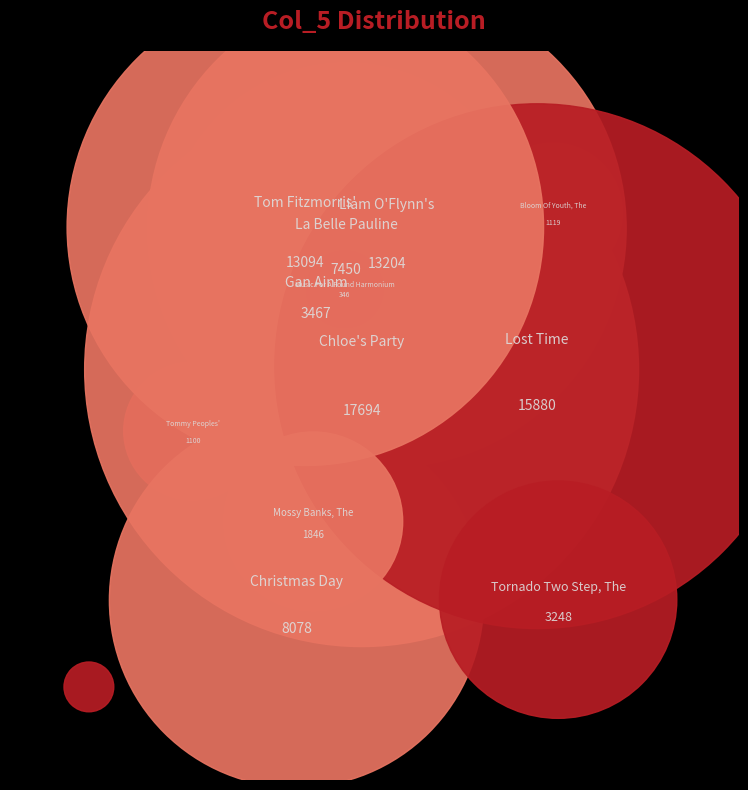

To the nearest percent, what portion does Tornado Two Step, The (4) represent?

4%